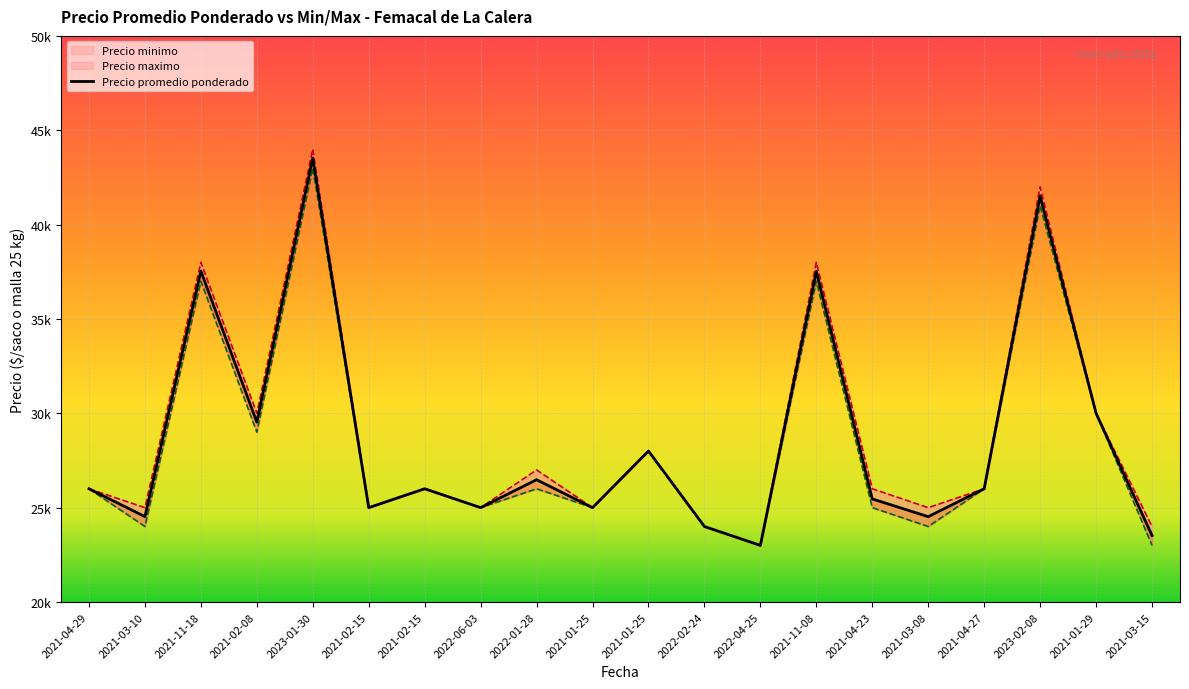

True or false: Precio maximo and Precio promedio ponderado intersect in this chart.

False